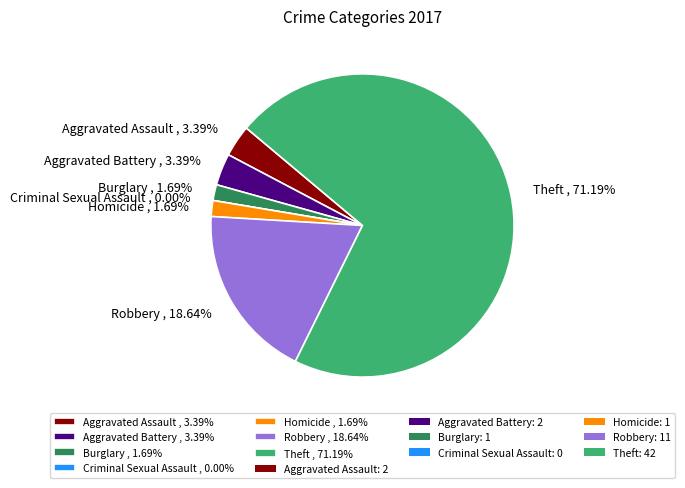

To the nearest percent, what percentage of the pie is Homicide?

2%